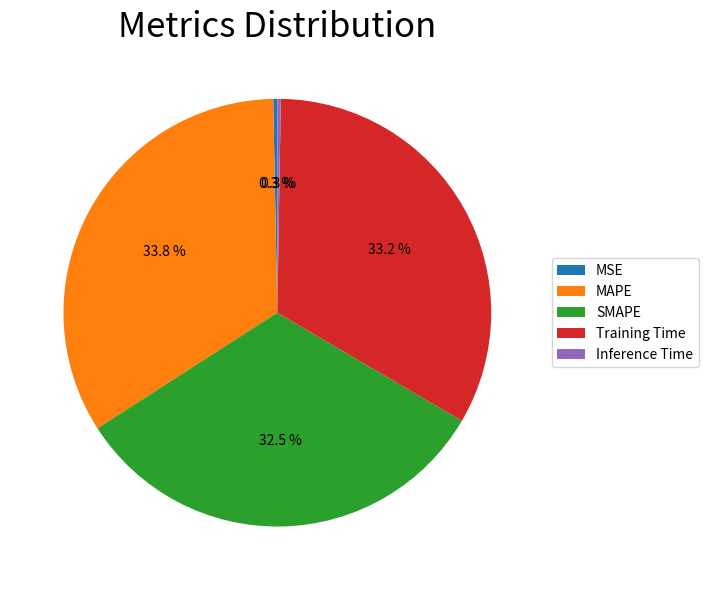

To the nearest percent, what is the difference between the Training Time and SMAPE slice percentages?

1%